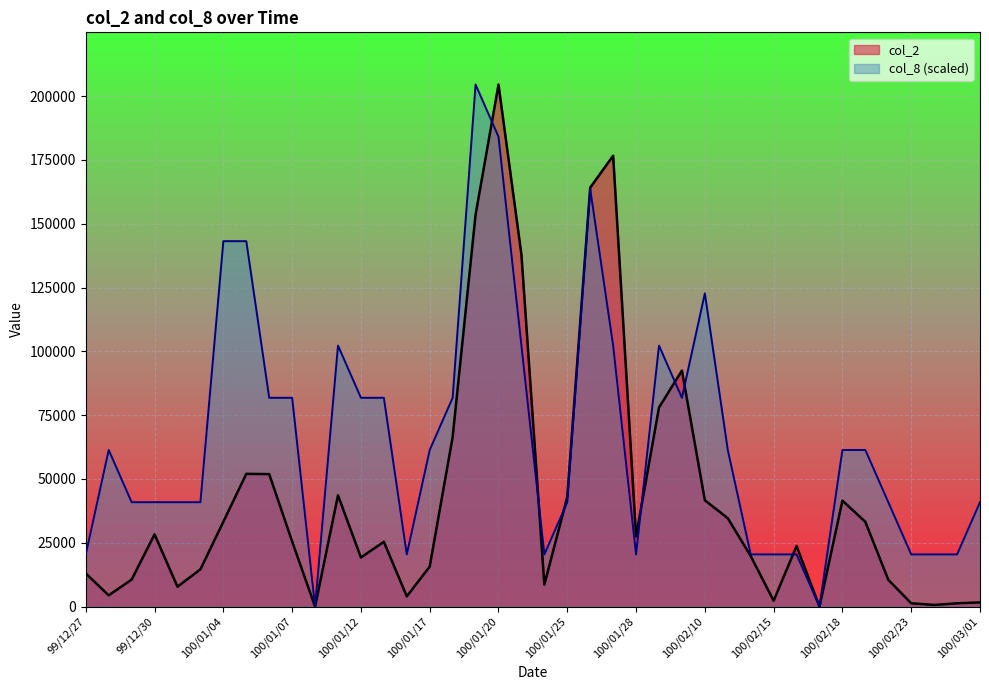

Reading left to right, transcribe all the data shown in this chart.

col_2: 99/12/27=13000	99/12/28=4420	99/12/29=10580	99/12/30=28300	99/12/31=7800	100/01/03=14600	100/01/04=33250	100/01/05=52000	100/01/06=51900	100/01/07=25530	100/01/10=0	100/01/11=43600	100/01/12=19250	100/01/13=25400	100/01/14=4000	100/01/17=15700	100/01/18=66400	100/01/19=153500	100/01/20=204510	100/01/21=137830	100/01/24=8600	100/01/25=43000	100/01/26=164140	100/01/27=176620	100/01/28=27520	100/02/08=78000	100/02/09=92460	100/02/10=41650	100/02/11=34630	100/02/14=19800	100/02/15=2300	100/02/16=23760	100/02/17=0	100/02/18=41520	100/02/21=33200	100/02/22=10500	100/02/23=1300	100/02/24=650	100/02/25=1300	100/03/01=1650
col_8: 99/12/27=20451	99/12/28=61353	99/12/29=40902	99/12/30=40902	99/12/31=40902	100/01/03=40902	100/01/04=143157	100/01/05=143157	100/01/06=81804	100/01/07=81804	100/01/10=0	100/01/11=102255	100/01/12=81804	100/01/13=81804	100/01/14=20451	100/01/17=61353	100/01/18=81804	100/01/19=204510	100/01/20=184059	100/01/21=102255	100/01/24=20451	100/01/25=40902	100/01/26=163608	100/01/27=102255	100/01/28=20451	100/02/08=102255	100/02/09=81804	100/02/10=122706	100/02/11=61353	100/02/14=20451	100/02/15=20451	100/02/16=20451	100/02/17=0	100/02/18=61353	100/02/21=61353	100/02/22=40902	100/02/23=20451	100/02/24=20451	100/02/25=20451	100/03/01=40902